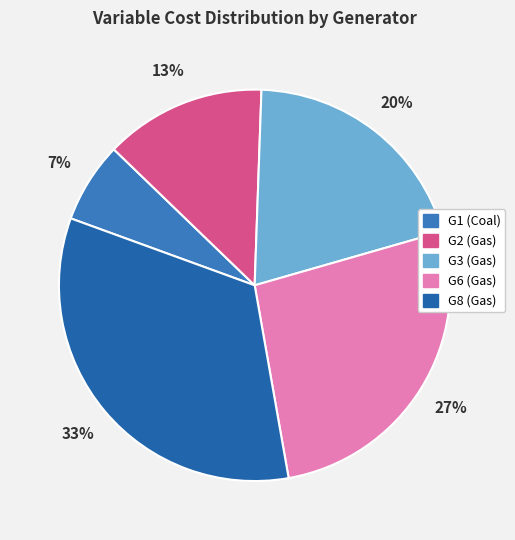

Is it true that G8 (Gas) is 26% of the pie?

False